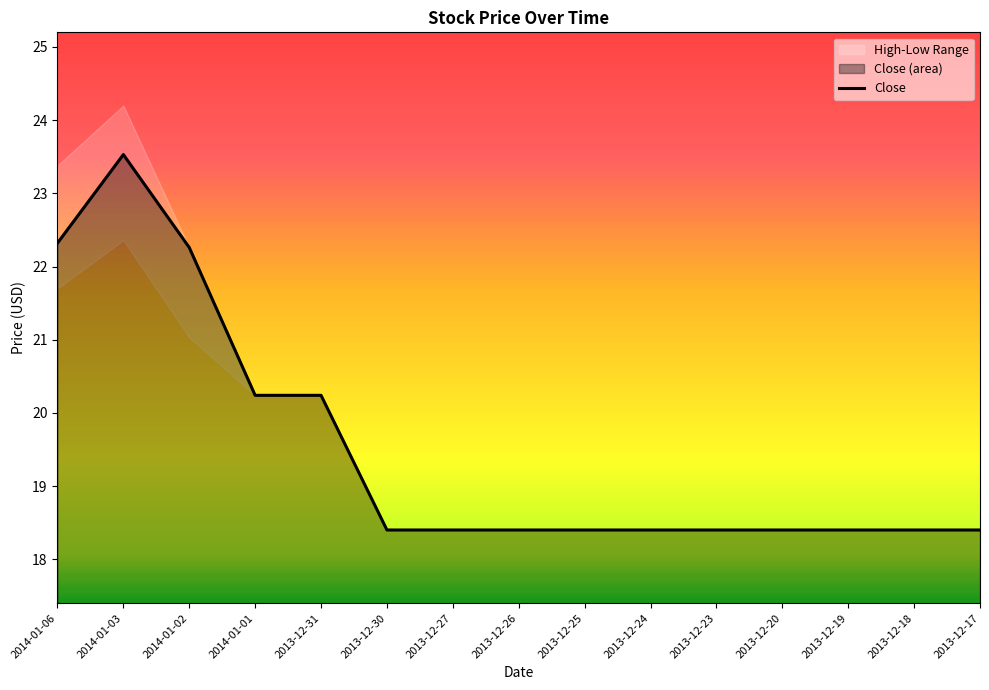

What is the difference between the second highest and minimum values?

3.9